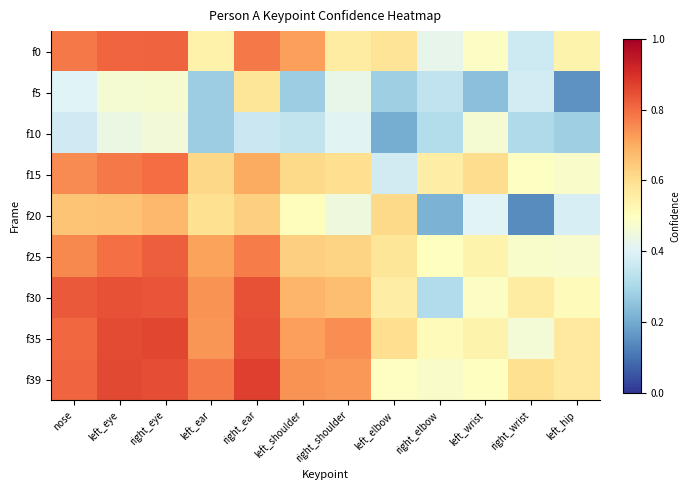

Reading right to left, transcribe all the data shown in this chart.

f0: left_hip=0.5	right_wrist=0.4	left_wrist=0.5	right_elbow=0.4	left_elbow=0.6	right_shoulder=0.6	left_shoulder=0.7	right_ear=0.8	left_ear=0.5	right_eye=0.8	left_eye=0.8	nose=0.8
f5: left_hip=0.2	right_wrist=0.4	left_wrist=0.2	right_elbow=0.3	left_elbow=0.3	right_shoulder=0.4	left_shoulder=0.3	right_ear=0.6	left_ear=0.3	right_eye=0.5	left_eye=0.5	nose=0.4
f10: left_hip=0.3	right_wrist=0.3	left_wrist=0.5	right_elbow=0.3	left_elbow=0.2	right_shoulder=0.4	left_shoulder=0.3	right_ear=0.4	left_ear=0.3	right_eye=0.5	left_eye=0.4	nose=0.4
f15: left_hip=0.5	right_wrist=0.5	left_wrist=0.6	right_elbow=0.6	left_elbow=0.4	right_shoulder=0.6	left_shoulder=0.6	right_ear=0.7	left_ear=0.6	right_eye=0.8	left_eye=0.8	nose=0.8
f20: left_hip=0.4	right_wrist=0.1	left_wrist=0.4	right_elbow=0.2	left_elbow=0.6	right_shoulder=0.4	left_shoulder=0.5	right_ear=0.6	left_ear=0.6	right_eye=0.7	left_eye=0.7	nose=0.7
f25: left_hip=0.5	right_wrist=0.5	left_wrist=0.5	right_elbow=0.5	left_elbow=0.6	right_shoulder=0.6	left_shoulder=0.6	right_ear=0.8	left_ear=0.7	right_eye=0.8	left_eye=0.8	nose=0.8
f30: left_hip=0.5	right_wrist=0.6	left_wrist=0.5	right_elbow=0.3	left_elbow=0.6	right_shoulder=0.7	left_shoulder=0.7	right_ear=0.8	left_ear=0.7	right_eye=0.8	left_eye=0.8	nose=0.8
f35: left_hip=0.6	right_wrist=0.5	left_wrist=0.5	right_elbow=0.5	left_elbow=0.6	right_shoulder=0.7	left_shoulder=0.7	right_ear=0.8	left_ear=0.7	right_eye=0.9	left_eye=0.9	nose=0.8
f39: left_hip=0.6	right_wrist=0.6	left_wrist=0.5	right_elbow=0.5	left_elbow=0.5	right_shoulder=0.7	left_shoulder=0.7	right_ear=0.9	left_ear=0.8	right_eye=0.8	left_eye=0.9	nose=0.8